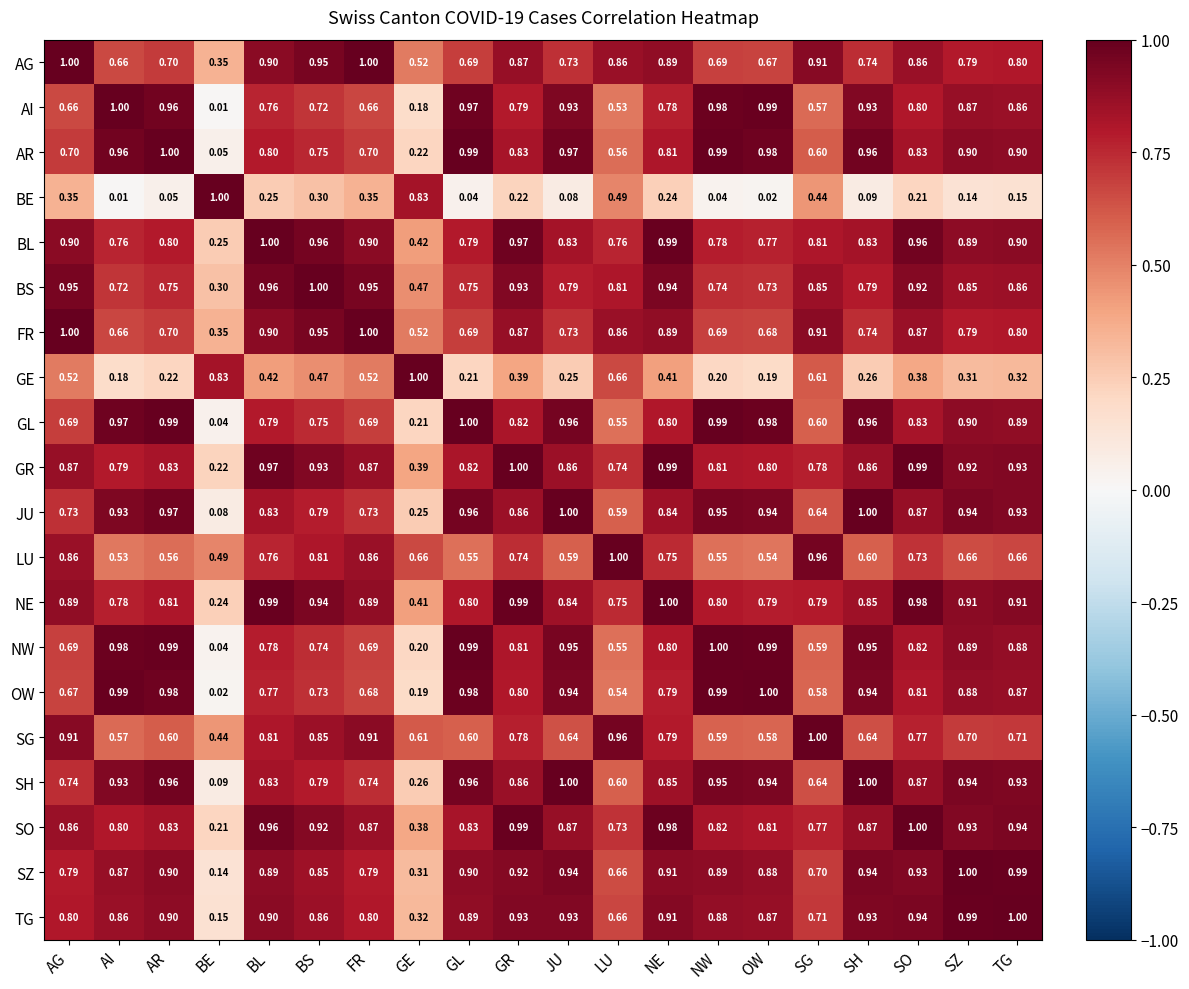

Where is FR nearest to the value 0?

BE